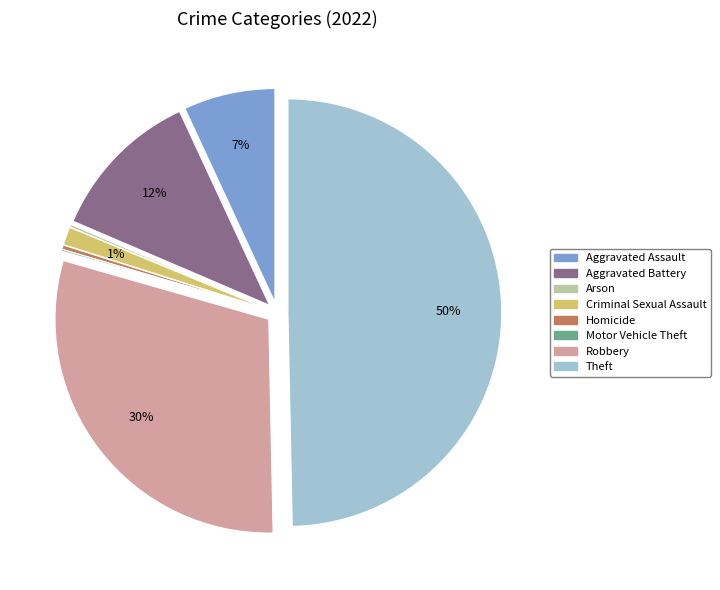

The Motor Vehicle Theft slice represents 1% of the pie. True or false?

False